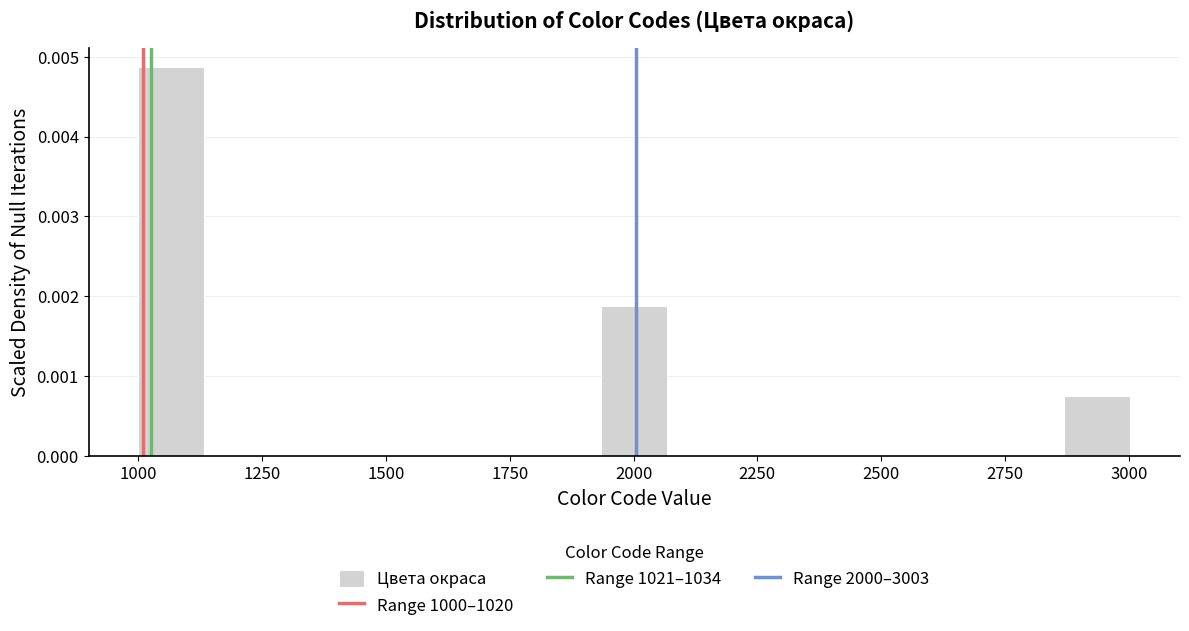

Around what value on the x-axis is the tallest bar? Give the approximate position of its centre, as read against the axis.

1050